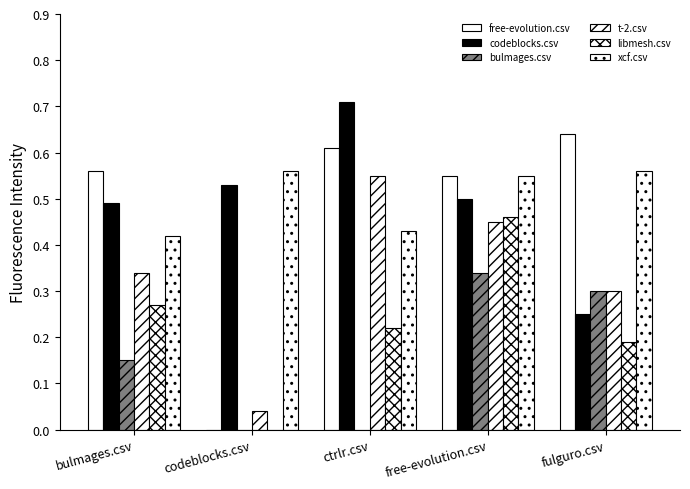

At how many categories does at least one series exceed 0?

5